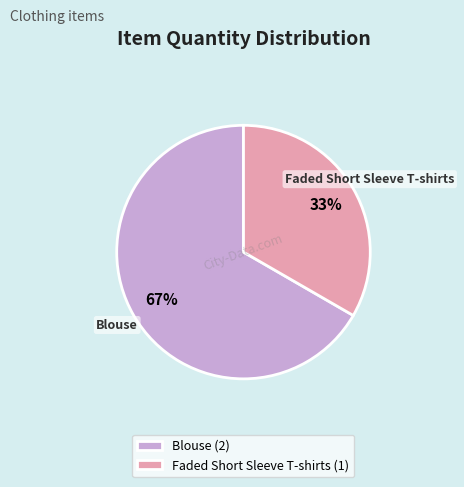

To the nearest percent, what is the average slice percentage?

50%